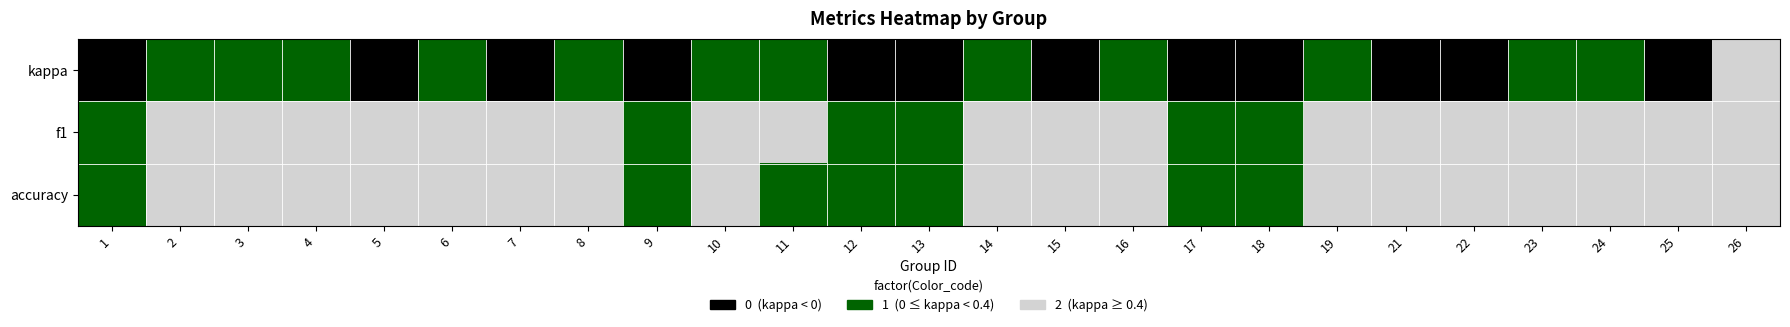

How many data points does each series have?

25